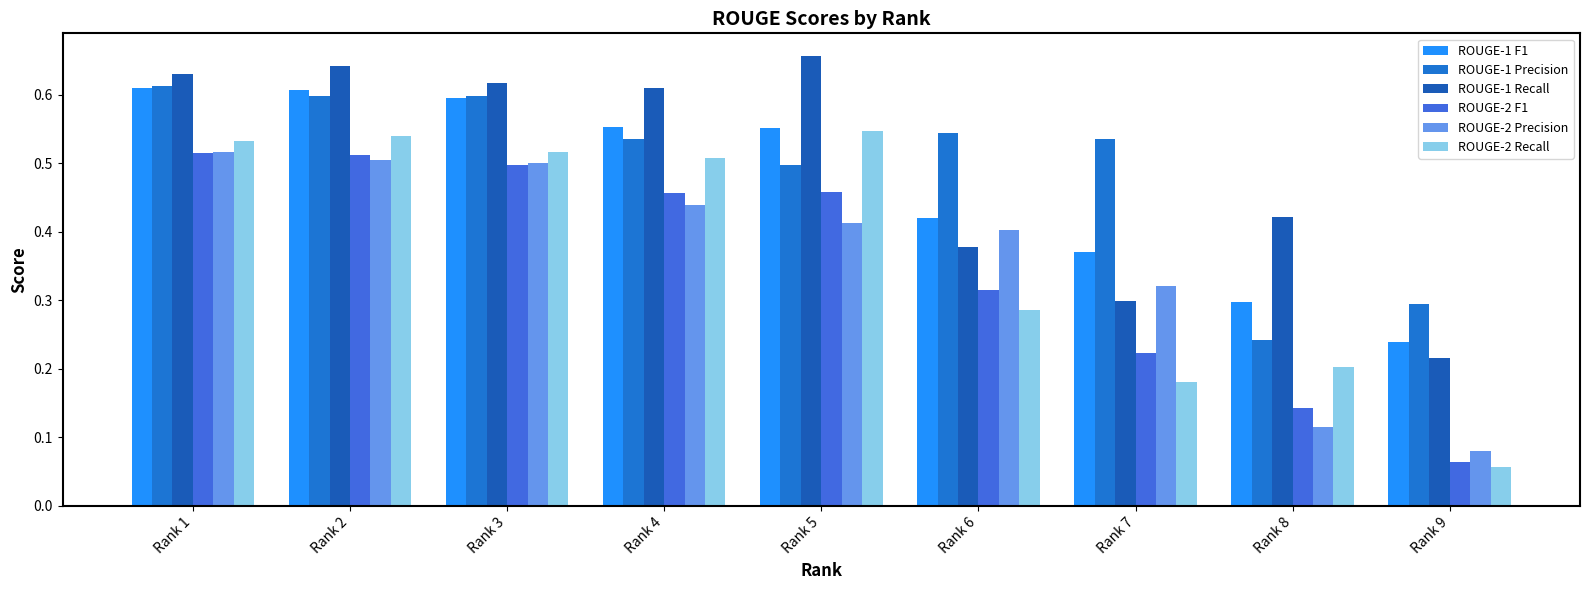

Is the value of ROUGE-1 Precision at Rank 3 greater than the value of ROUGE-2 Recall at Rank 5?

Yes